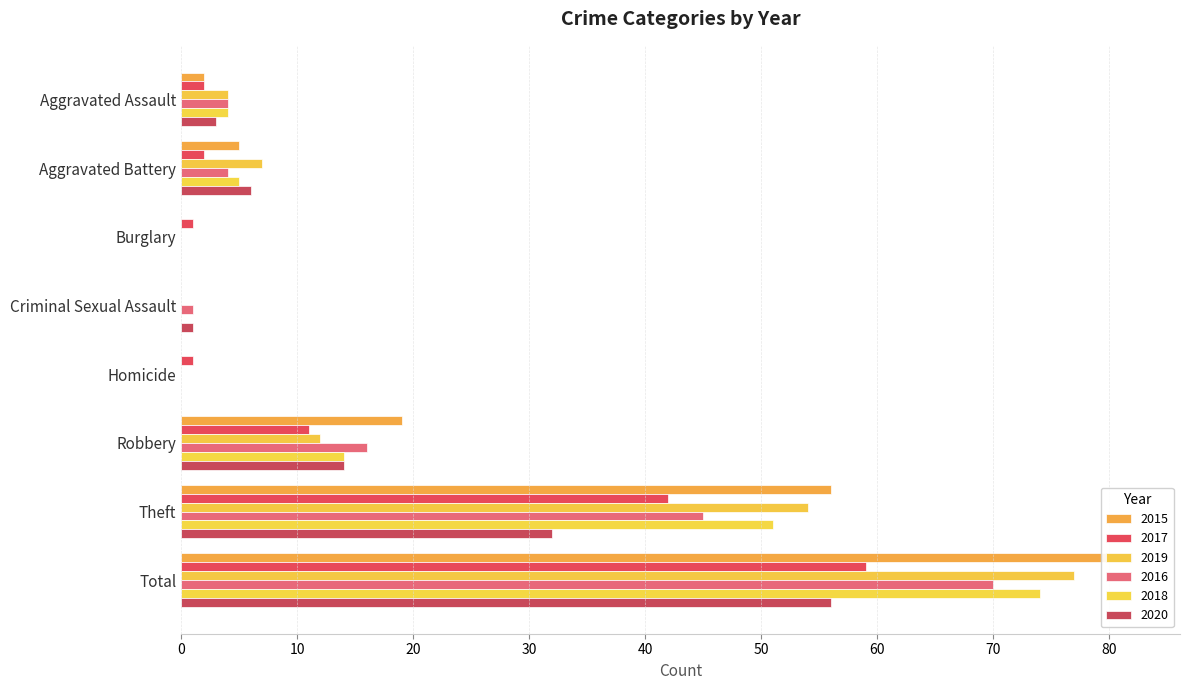

Reading left to right, extract all data points from this chart.

2015: 2	5	0	0	0	19	56	82
2017: 2	2	1	0	1	11	42	59
2019: 4	7	0	0	0	12	54	77
2016: 4	4	0	1	0	16	45	70
2018: 4	5	0	0	0	14	51	74
2020: 3	6	0	1	0	14	32	56